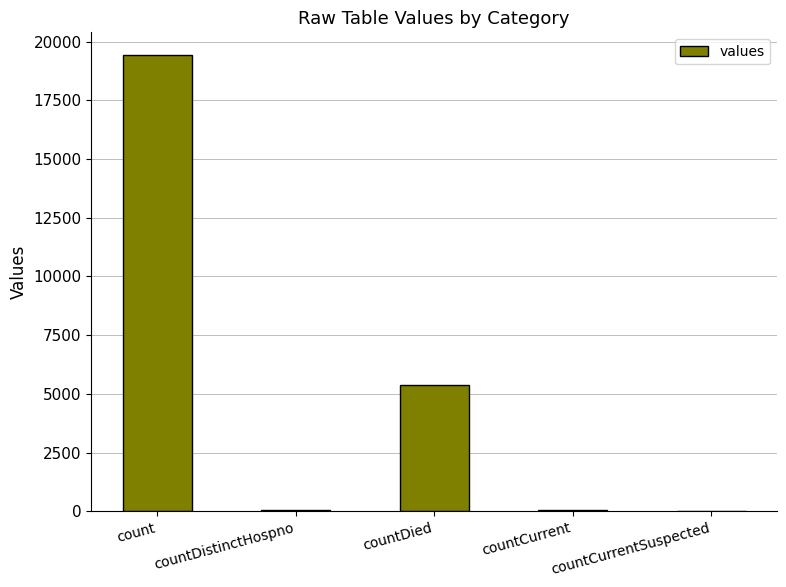

True or false: the data shows 5357 at countDied.

True